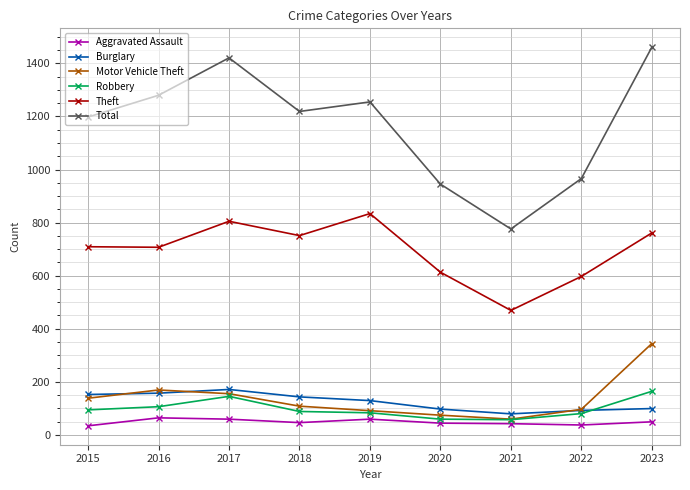

What is the difference between the maximum and second lowest values in the Burglary series?

79